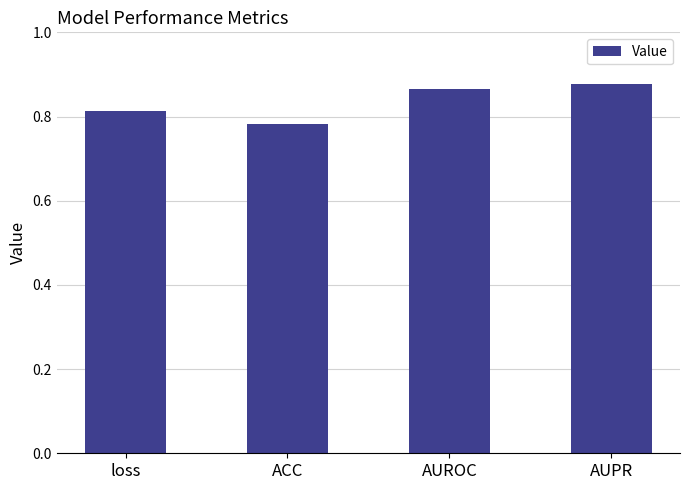

True or false: the data shows 0.4 at AUPR.

False